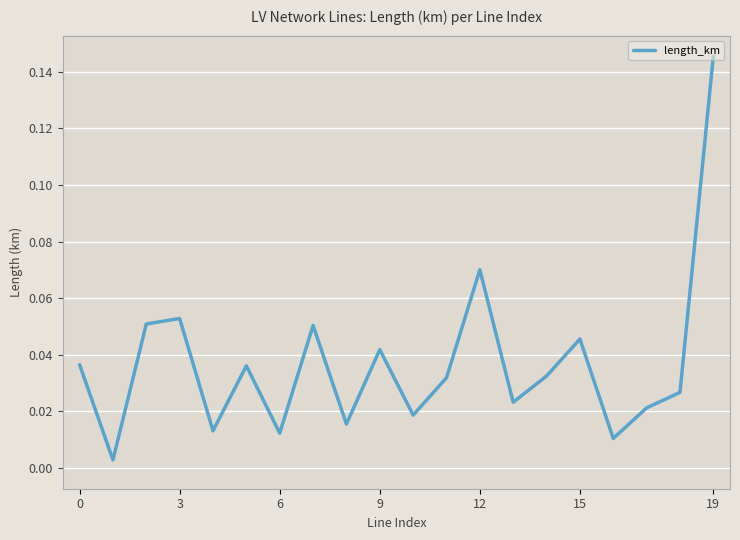

Does the chart display data point markers on the line(s)?

No